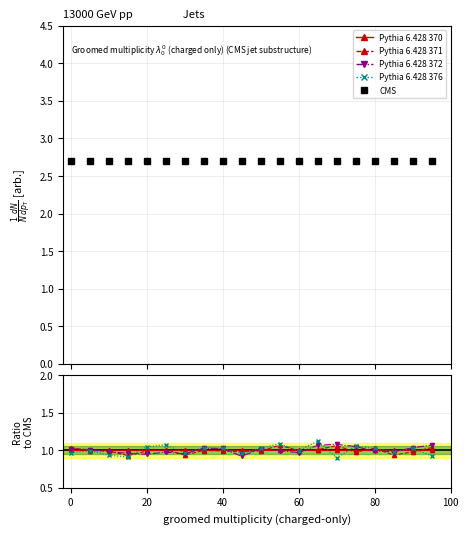

Reading left to right, what are all the values shown in this chart?

Pythia 6.428 370: 1.0	1.0	1.0	1.0	1.0	1.0	1.0	1.0	1.0	1.0	1.0	1.0	1.0	1.0	1.0	1.0	1.0	1.0	1.0	1.0
Pythia 6.428 371: 1.0	1.0	1.0	0.9	1.0	1.0	0.9	1.0	1.0	1.0	1.0	1.1	1.0	1.0	1.1	1.0	1.0	0.9	1.0	1.0
Pythia 6.428 372: 1.0	1.0	1.0	1.0	0.9	1.0	1.0	1.0	1.0	0.9	1.0	1.0	1.0	1.1	1.1	1.0	1.0	1.0	1.0	1.1
Pythia 6.428 376: 1.0	1.0	0.9	0.9	1.0	1.1	1.0	1.0	1.0	1.0	1.0	1.1	1.0	1.1	0.9	1.1	1.0	1.0	1.0	0.9
CMS: 2.7	2.7	2.7	2.7	2.7	2.7	2.7	2.7	2.7	2.7	2.7	2.7	2.7	2.7	2.7	2.7	2.7	2.7	2.7	2.7